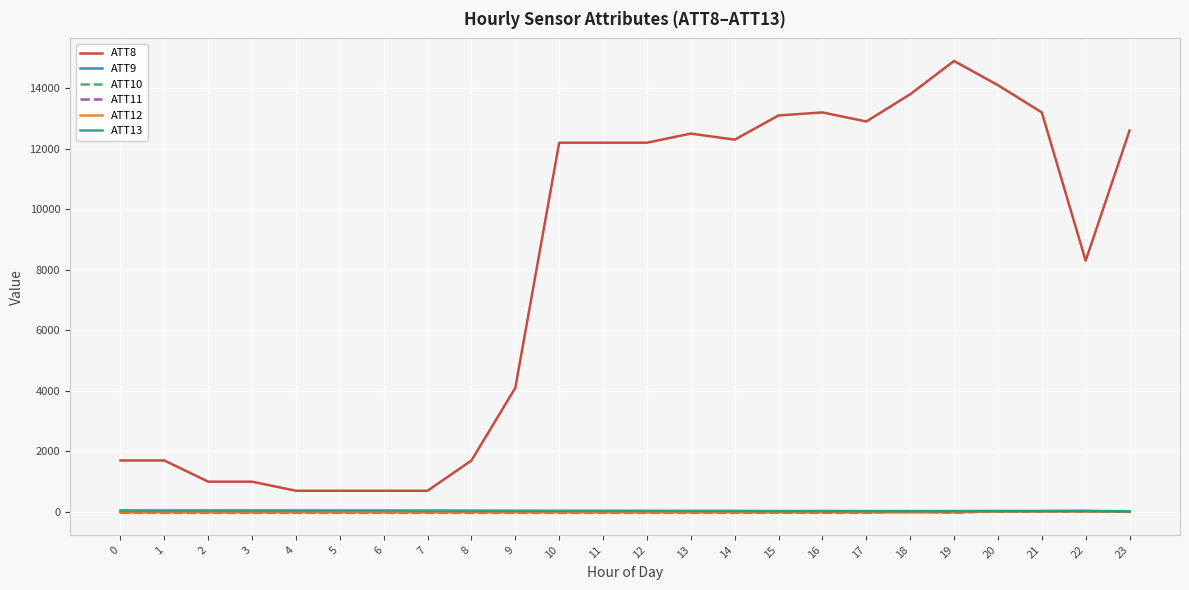

What is the minimum value for ATT9?

-10.0